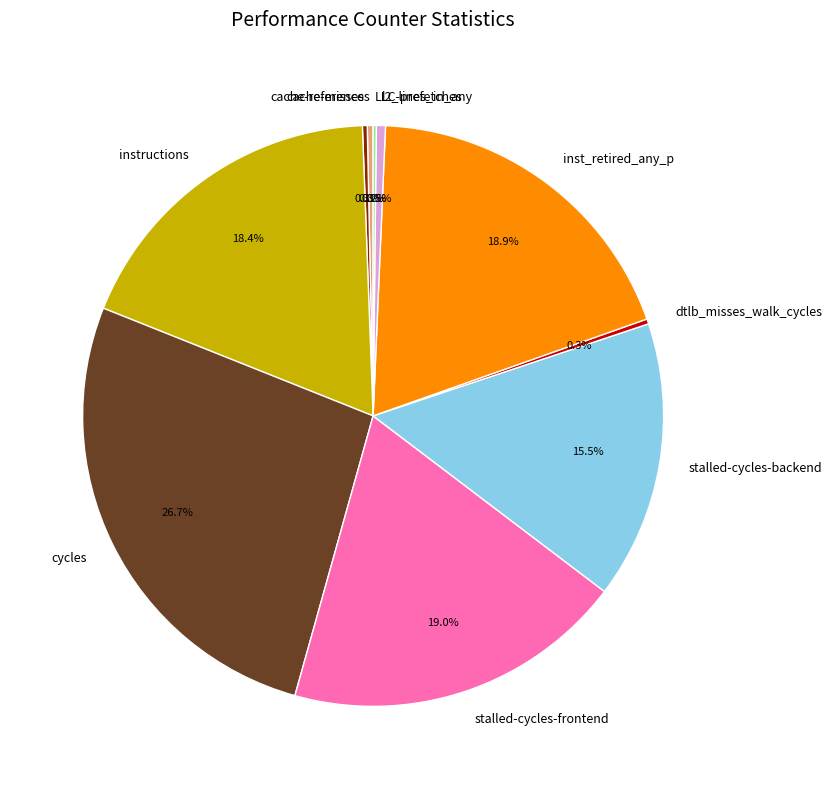

Which slice is the largest?

cycles